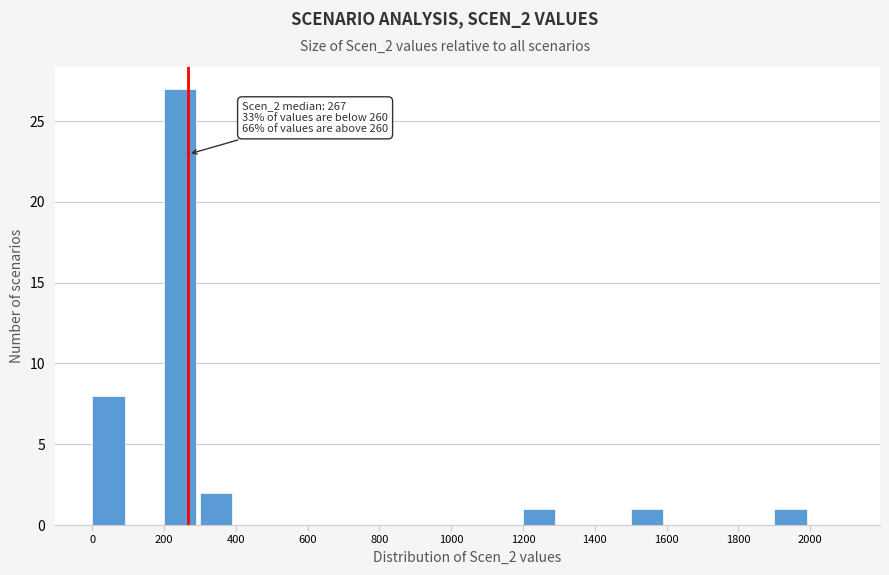

Over which range of the x-axis is the bar tallest?

200 to 300